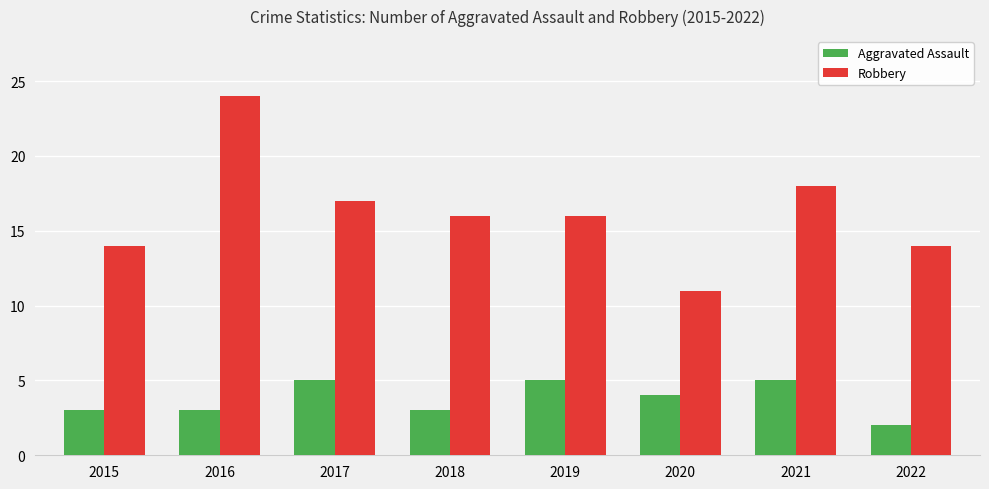

Does the chart contain stacked bars?

No